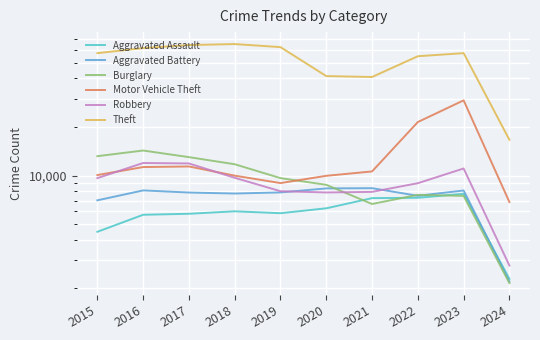

Reading left to right, what are all the values shown in this chart?

Aggravated Assault: 2015=4480	2016=5712	2017=5793	2018=6001	2019=5841	2020=6264	2021=7242	2022=7280	2023=7707	2024=2288
Aggravated Battery: 2015=7019	2016=8086	2017=7845	2018=7735	2019=7858	2020=8319	2021=8347	2022=7488	2023=8078	2024=2200
Burglary: 2015=13184	2016=14289	2017=13001	2018=11747	2019=9638	2020=8758	2021=6662	2022=7592	2023=7477	2024=2155
Motor Vehicle Theft: 2015=10068	2016=11285	2017=11380	2018=9984	2019=8977	2020=9959	2021=10602	2022=21457	2023=29235	2024=6851
Robbery: 2015=9638	2016=11960	2017=11880	2018=9681	2019=7995	2020=7855	2021=7919	2022=8962	2023=11057	2024=2768
Theft: 2015=57350	2016=61623	2017=64386	2018=65288	2019=62494	2020=41332	2021=40809	2022=54875	2023=57357	2024=16656